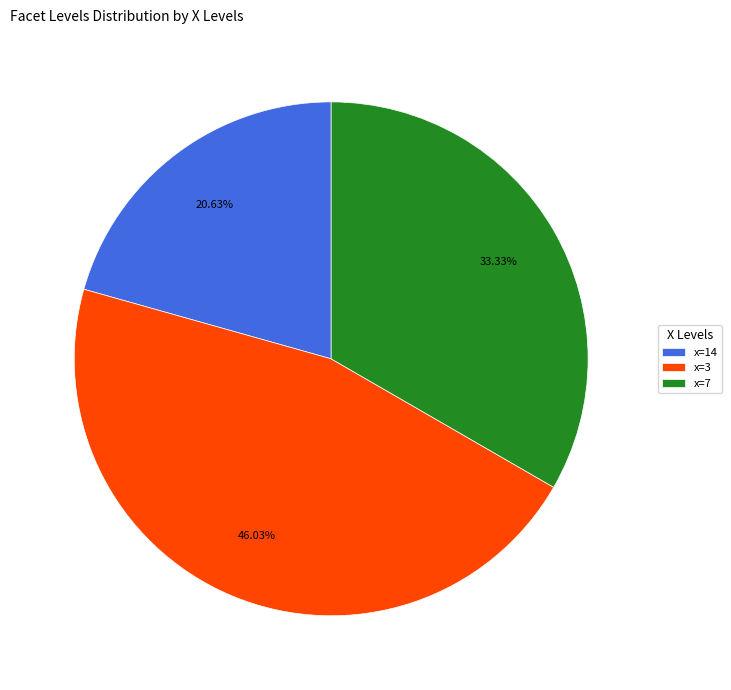

Rank the categories by value from highest to lowest.

x=3, x=7, x=14